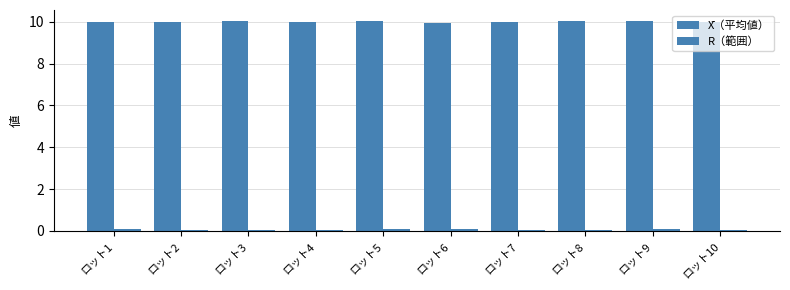

What is the lowest value of the X̄（平均値） series?

9.9